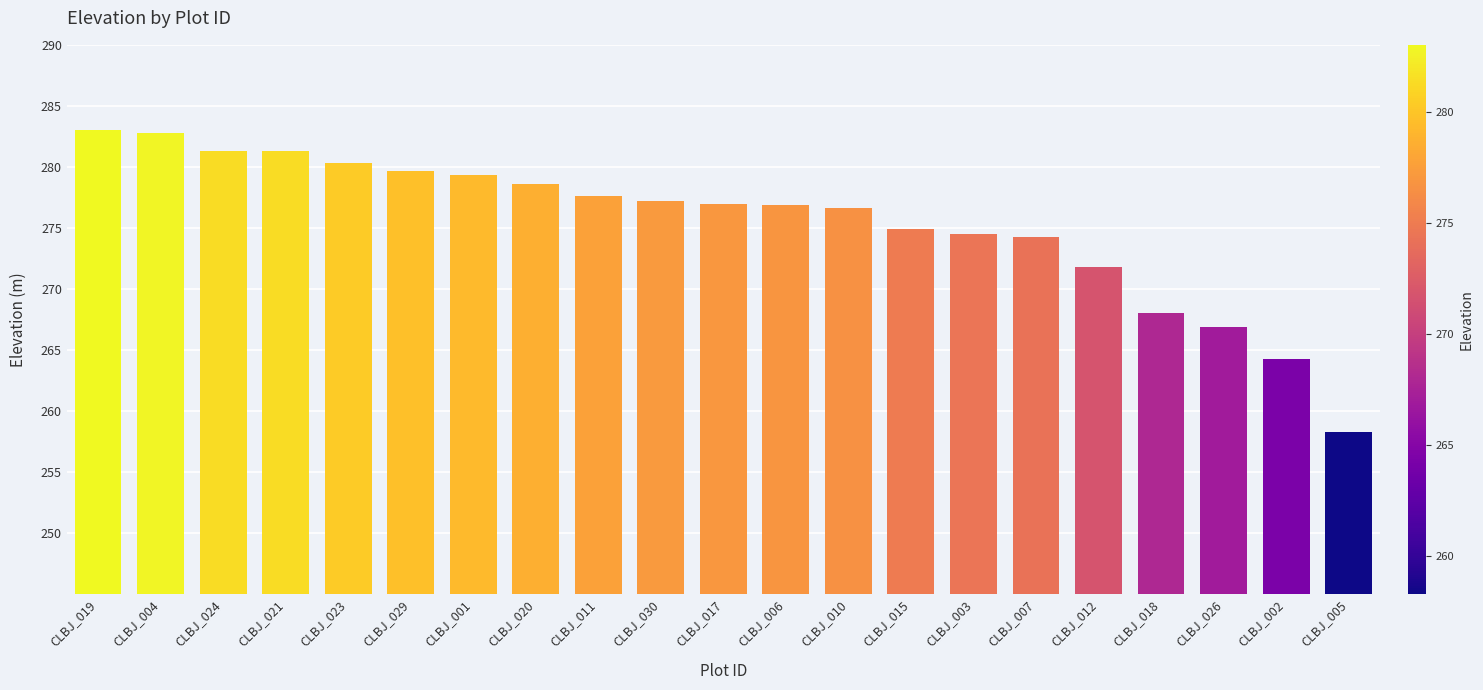

True or false: the data shows 164.8 at CLBJ_005.

False